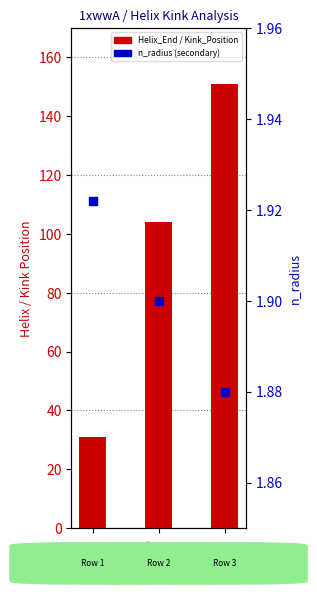

Which series contains the lowest Y value?

n_radius